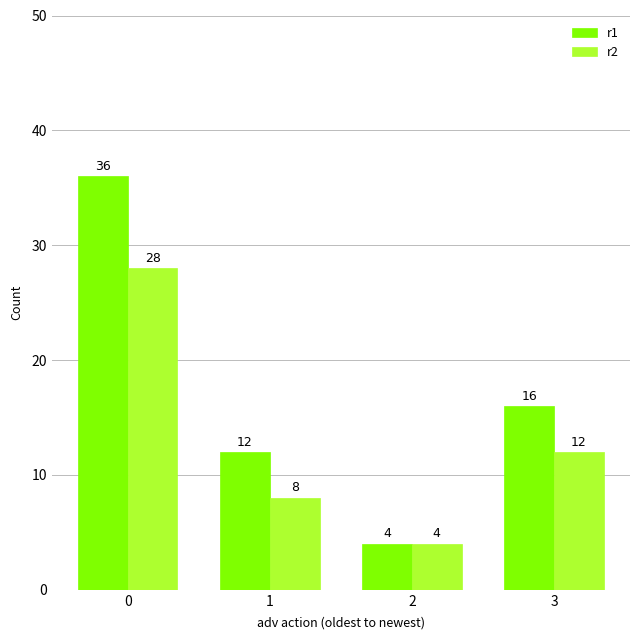

How many r1 values are between 12 and 36?

3